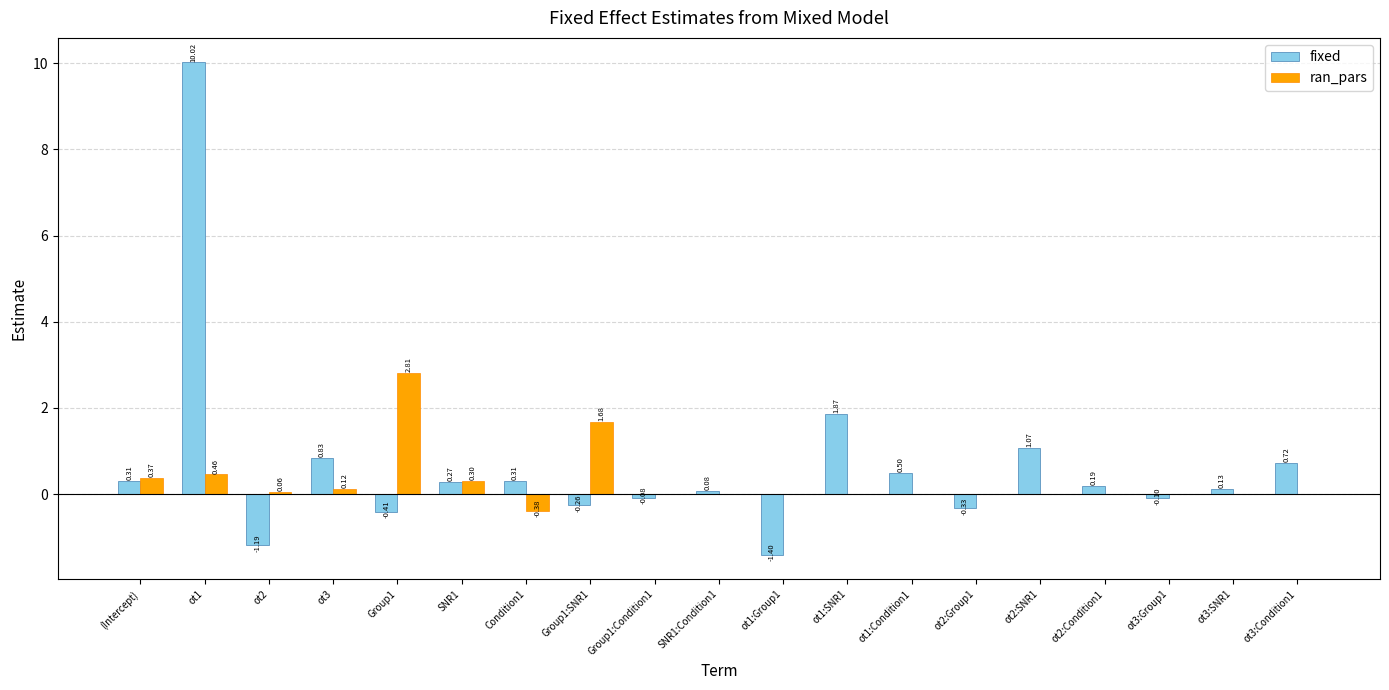

What is the average value of the ran_pars series?

0.3